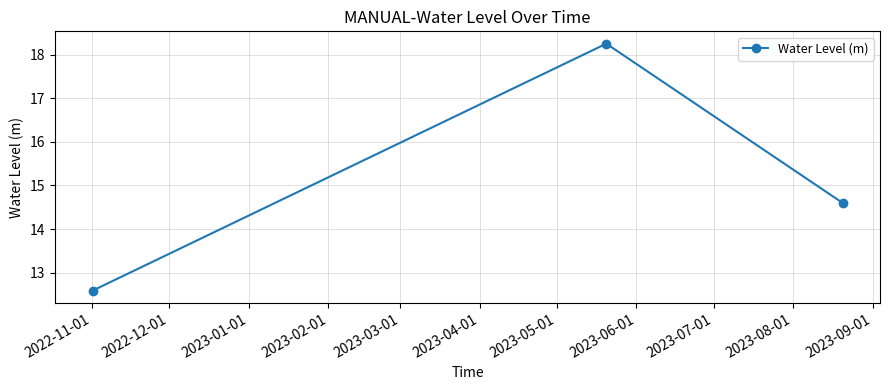

What is the difference between the maximum and minimum values?

5.7